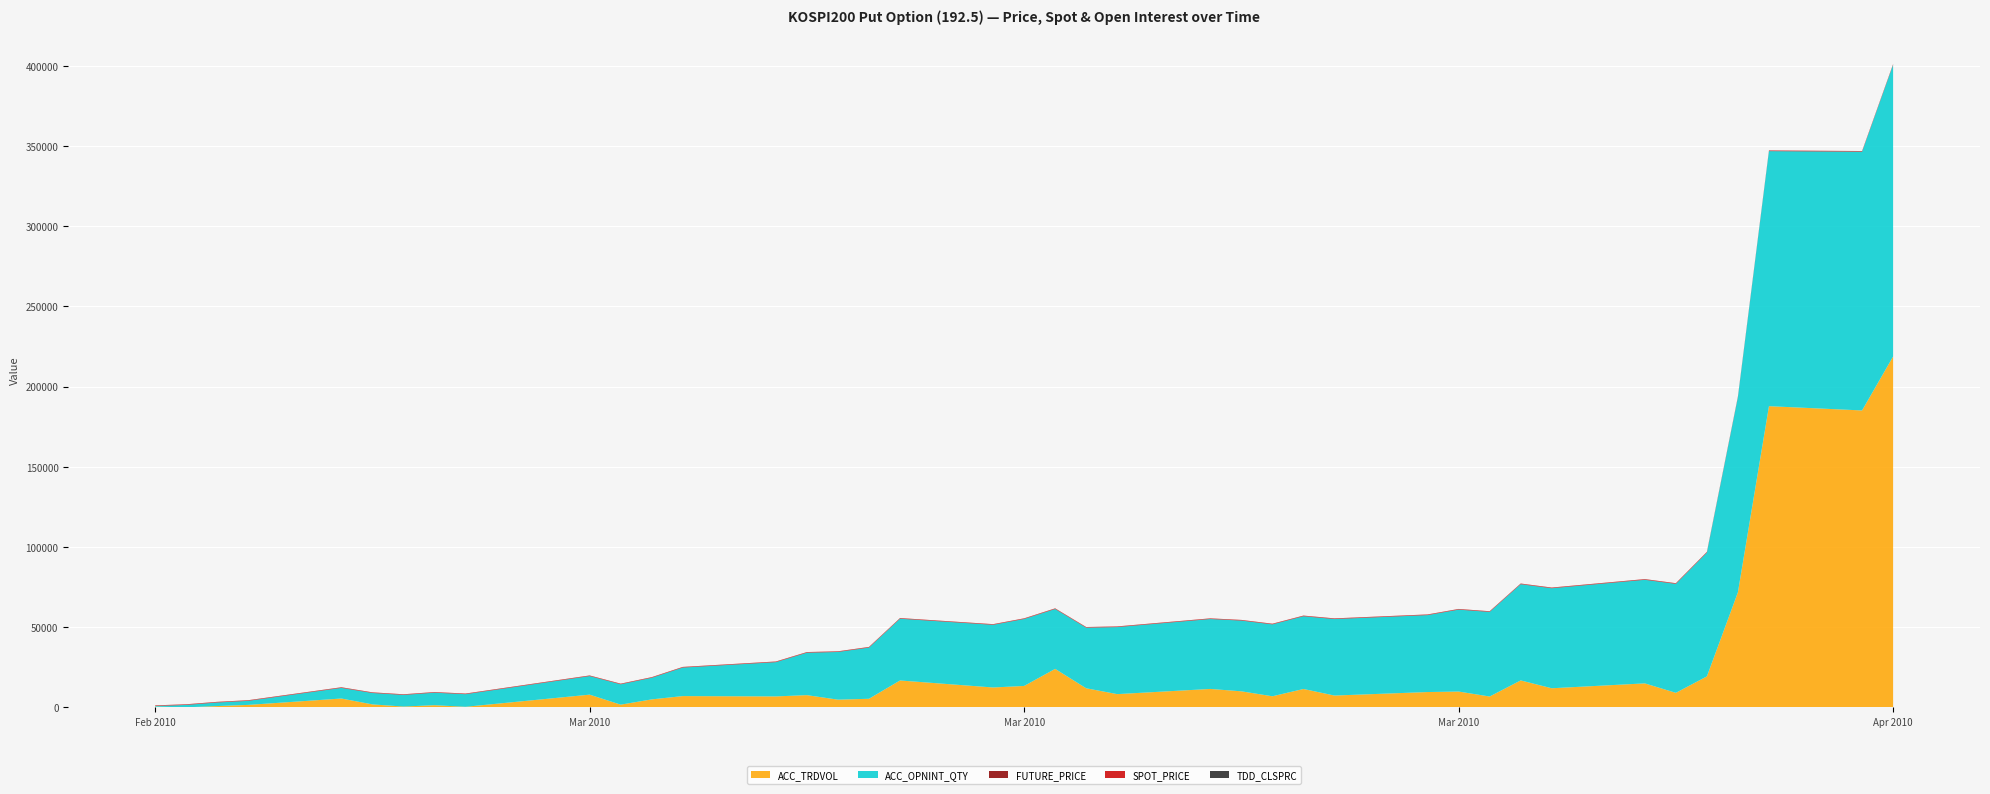

Reading left to right, list all the values displayed in this chart.

TDD_CLSPRC: 2010-02-16=3.2	2010-02-17=2.2	2010-02-18=2.3	2010-02-19=3.2	2010-02-22=1.9	2010-02-23=1.9	2010-02-24=2.4	2010-02-25=3.0	2010-02-26=2.9	2010-03-02=1.9	2010-03-03=1.7	2010-03-04=1.8	2010-03-05=1.2	2010-03-08=0.8	2010-03-09=0.8	2010-03-10=0.8	2010-03-11=0.8	2010-03-12=0.7	2010-03-15=0.8	2010-03-16=0.7	2010-03-17=0.4	2010-03-18=0.4	2010-03-19=0.3	2010-03-22=0.4	2010-03-23=0.3	2010-03-24=0.3	2010-03-25=0.3	2010-03-26=0.3	2010-03-29=0.3	2010-03-30=0.2	2010-03-31=0.2	2010-04-01=0.2	2010-04-02=0.2	2010-04-05=0.1	2010-04-06=0.1	2010-04-07=0.1	2010-04-08=0.1	2010-04-09=0.1	2010-04-12=0.1	2010-04-13=0.1
SPOT_PRICE: 2010-02-16=209.7	2010-02-17=213.4	2010-02-18=212.6	2010-02-19=208.7	2010-02-22=213.3	2010-02-23=213.4	2010-02-24=210.9	2010-02-25=207.6	2010-02-26=208.4	2010-03-02=211.4	2010-03-03=212.4	2010-03-04=211.9	2010-03-05=214.1	2010-03-08=217.7	2010-03-09=217.8	2010-03-10=217.8	2010-03-11=216.8	2010-03-12=217.3	2010-03-15=215.5	2010-03-16=215.2	2010-03-17=220.3	2010-03-18=219.0	2010-03-19=220.5	2010-03-22=218.5	2010-03-23=220.1	2010-03-24=220.1	2010-03-25=221.1	2010-03-26=222.2	2010-03-29=221.6	2010-03-30=222.5	2010-03-31=221.6	2010-04-01=225.5	2010-04-02=226.7	2010-04-05=227.5	2010-04-06=227.5	2010-04-07=227.3	2010-04-08=228.3	2010-04-09=226.8	2010-04-12=224.6	2010-04-13=224.7
FUTURE_PRICE: 2010-02-16=209.7	2010-02-17=213.6	2010-02-18=212.8	2010-02-19=209.0	2010-02-22=213.3	2010-02-23=213.4	2010-02-24=211.1	2010-02-25=206.9	2010-02-26=207.8	2010-03-02=211.6	2010-03-03=211.9	2010-03-04=211.2	2010-03-05=214.8	2010-03-08=217.6	2010-03-09=218.2	2010-03-10=218.3	2010-03-11=217.4	2010-03-12=218.3	2010-03-15=216.2	2010-03-16=216.7	2010-03-17=220.4	2010-03-18=220.1	2010-03-19=221.3	2010-03-22=219.4	2010-03-23=220.8	2010-03-24=221.2	2010-03-25=221.0	2010-03-26=222.2	2010-03-29=222.5	2010-03-30=223.0	2010-03-31=222.7	2010-04-01=225.9	2010-04-02=227.1	2010-04-05=228.6	2010-04-06=228.5	2010-04-07=228.0	2010-04-08=228.6	2010-04-09=227.0	2010-04-12=225.6	2010-04-13=225.7
ACC_OPNINT_QTY: 2010-02-16=395.0	2010-02-17=1491.0	2010-02-18=2210.0	2010-02-19=2518.0	2010-02-22=6602.0	2010-02-23=7096.0	2010-02-24=7241.0	2010-02-25=7791.0	2010-02-26=7856.0	2010-03-02=11555.0	2010-03-03=12674.0	2010-03-04=13456.0	2010-03-05=17771.0	2010-03-08=21347.0	2010-03-09=26430.0	2010-03-10=29731.0	2010-03-11=31892.0	2010-03-12=38497.0	2010-03-15=39062.0	2010-03-16=41743.0	2010-03-17=37318.0	2010-03-18=37756.0	2010-03-19=41786.0	2010-03-22=43575.0	2010-03-23=44088.0	2010-03-24=44818.0	2010-03-25=45325.0	2010-03-26=47678.0	2010-03-29=47955.0	2010-03-30=51061.0	2010-03-31=52736.0	2010-04-01=59976.0	2010-04-02=62345.0	2010-04-05=64576.0	2010-04-06=67912.0	2010-04-07=77196.0	2010-04-08=121615.0	2010-04-09=159024.0	2010-04-12=161294.0	2010-04-13=181846.0
ACC_TRDVOL: 2010-02-16=411.0	2010-02-17=1.0	2010-02-18=795.0	2010-02-19=1520.0	2010-02-22=5496.0	2010-02-23=1837.0	2010-02-24=487.0	2010-02-25=1330.0	2010-02-26=332.0	2010-03-02=7909.0	2010-03-03=1672.0	2010-03-04=4956.0	2010-03-05=7009.0	2010-03-08=6807.0	2010-03-09=7603.0	2010-03-10=4783.0	2010-03-11=5336.0	2010-03-12=16742.0	2010-03-15=12381.0	2010-03-16=13333.0	2010-03-17=23975.0	2010-03-18=11881.0	2010-03-19=8236.0	2010-03-22=11470.0	2010-03-23=9985.0	2010-03-24=6895.0	2010-03-25=11444.0	2010-03-26=7348.0	2010-03-29=9535.0	2010-03-30=9838.0	2010-03-31=6751.0	2010-04-01=16780.0	2010-04-02=11893.0	2010-04-05=14933.0	2010-04-06=9044.0	2010-04-07=19296.0	2010-04-08=71760.0	2010-04-09=187764.0	2010-04-12=185111.0	2010-04-13=218737.0